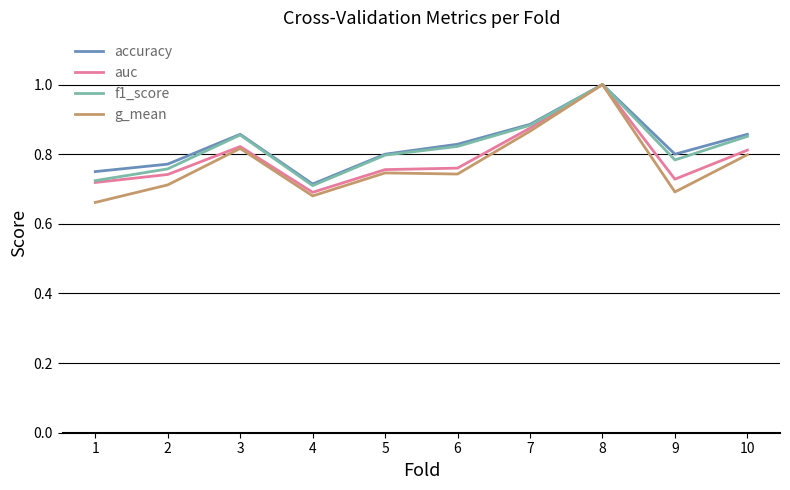

True or false: accuracy has a value of 0.4 at 10.

False